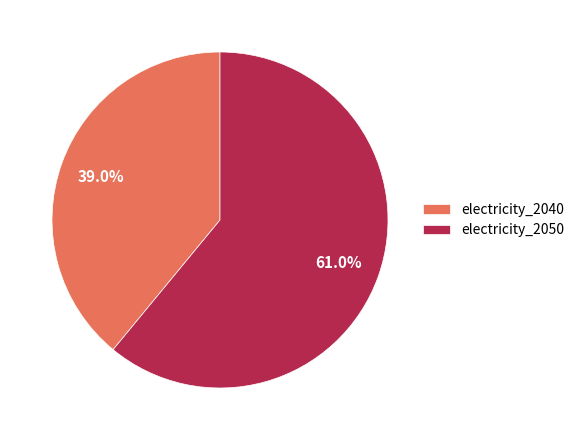

Rank the categories by value from highest to lowest.

electricity_2050, electricity_2040